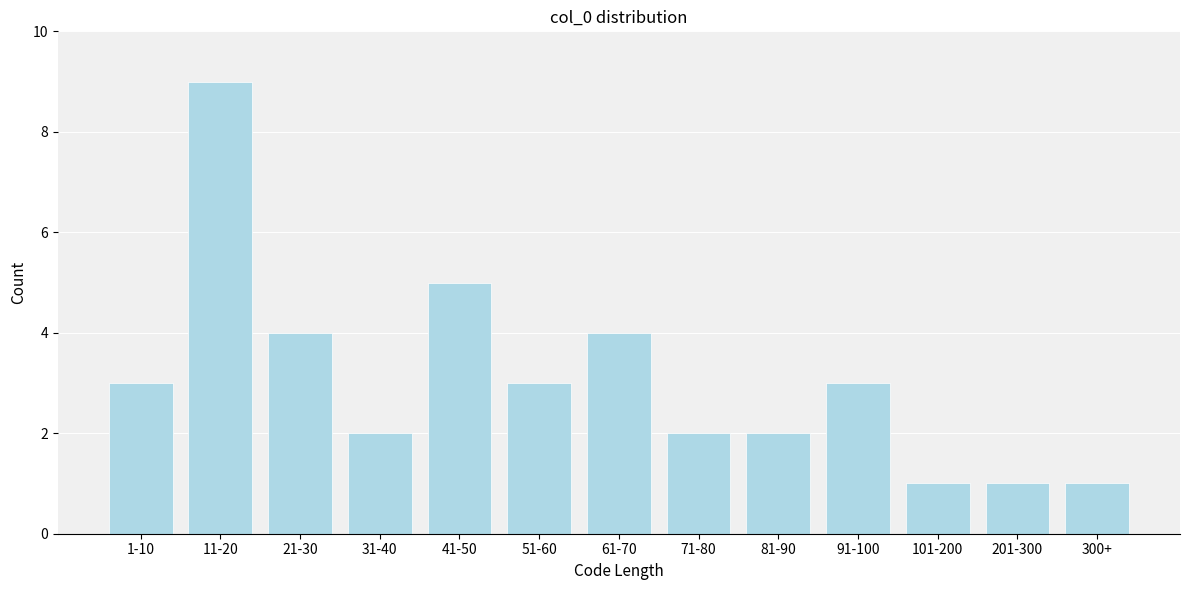

Reading right to left, extract all data points from this chart.

300+=1	201-300=1	101-200=1	91-100=3	81-90=2	71-80=2	61-70=4	51-60=3	41-50=5	31-40=2	21-30=4	11-20=9	1-10=3